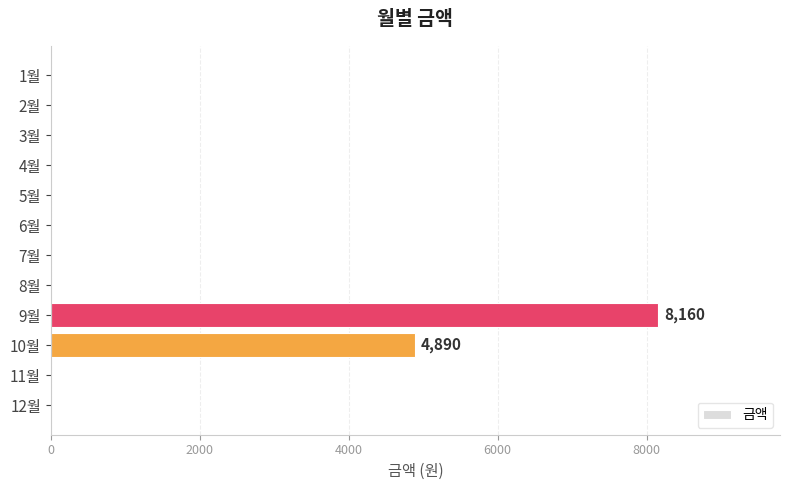

How many categories are shown in the chart?

12